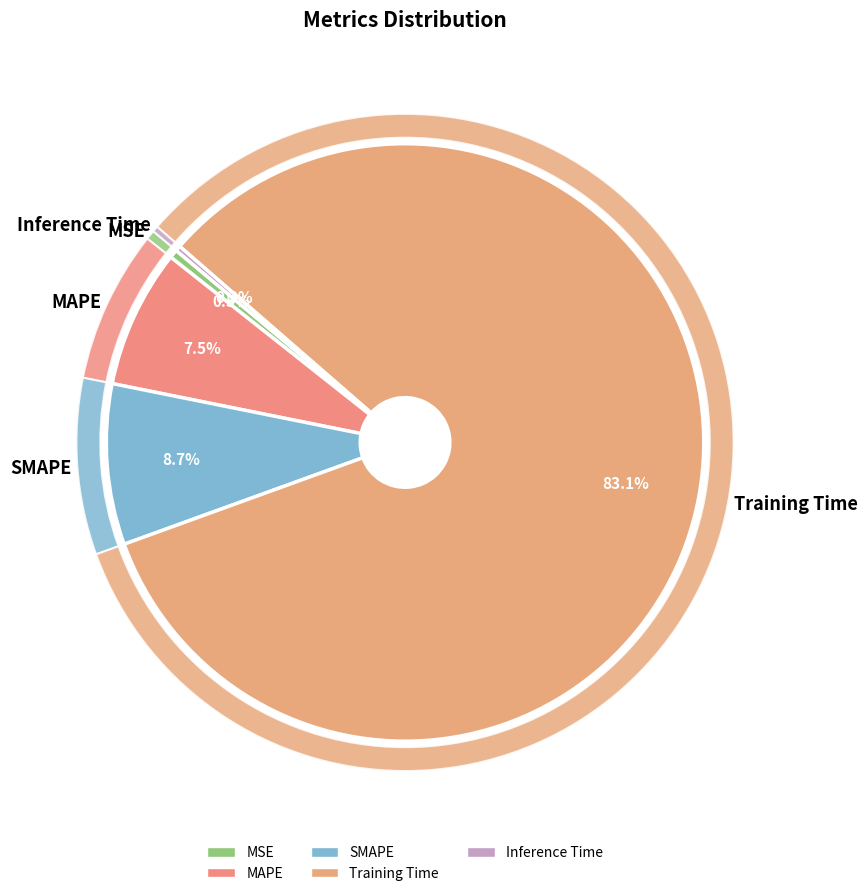

Is it true that SMAPE is 9% of the pie?

True